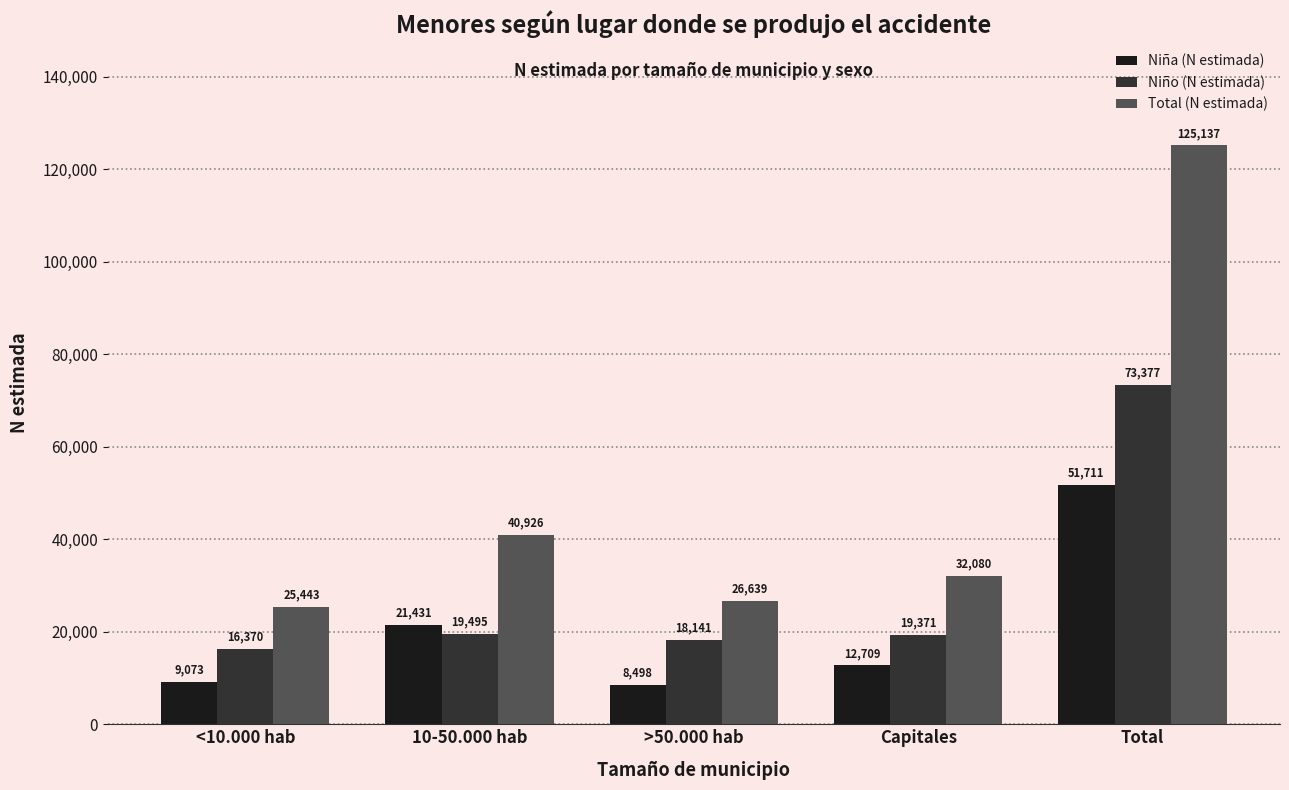

Reading left to right, extract all data points from this chart.

Niña (N estimada): 9073	21431	8498	12709	51711
Niño (N estimada): 16370	19495	18141	19371	73377
Total (N estimada): 25443	40926	26639	32080	125137